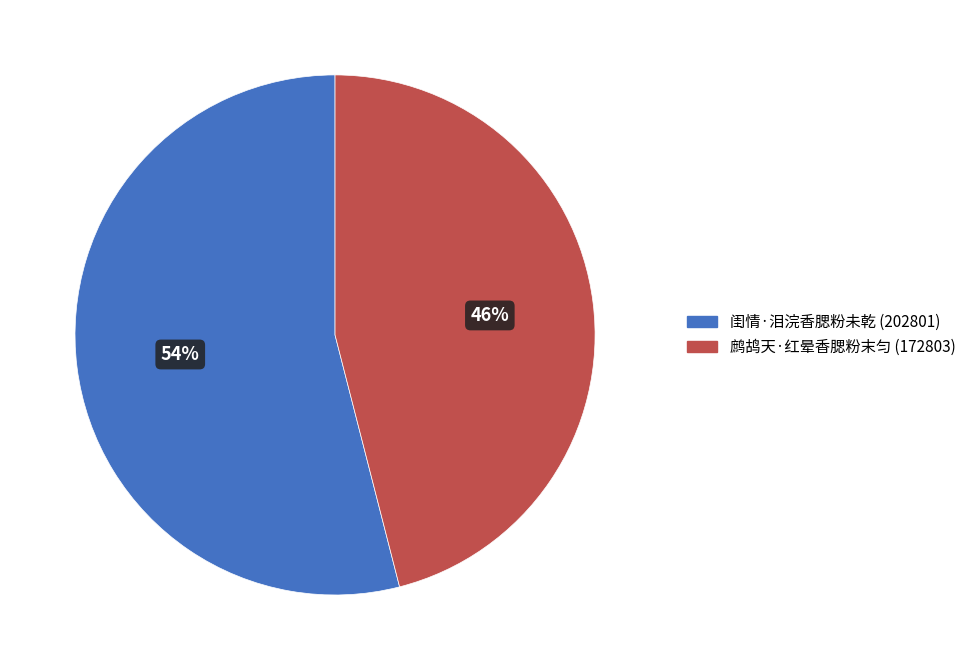

Count the number of slices in the pie.

2